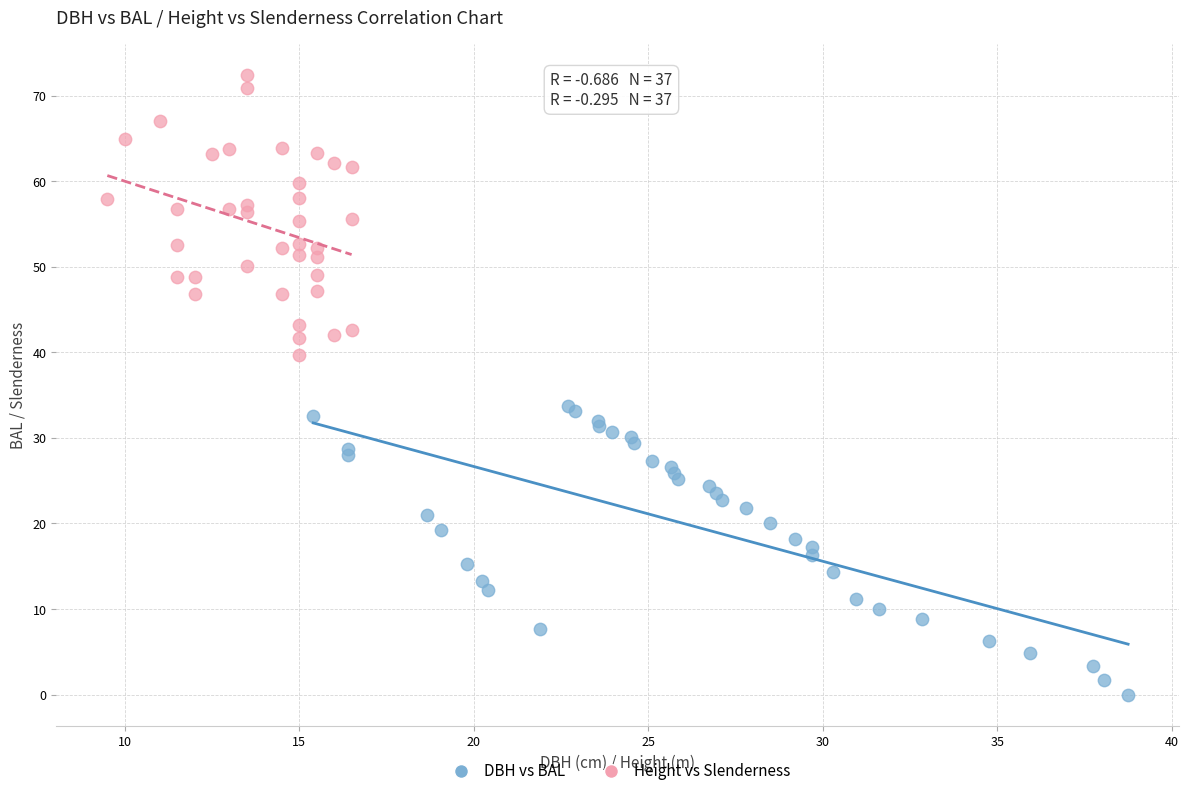

Which series contains the lowest Y value?

DBH vs BAL